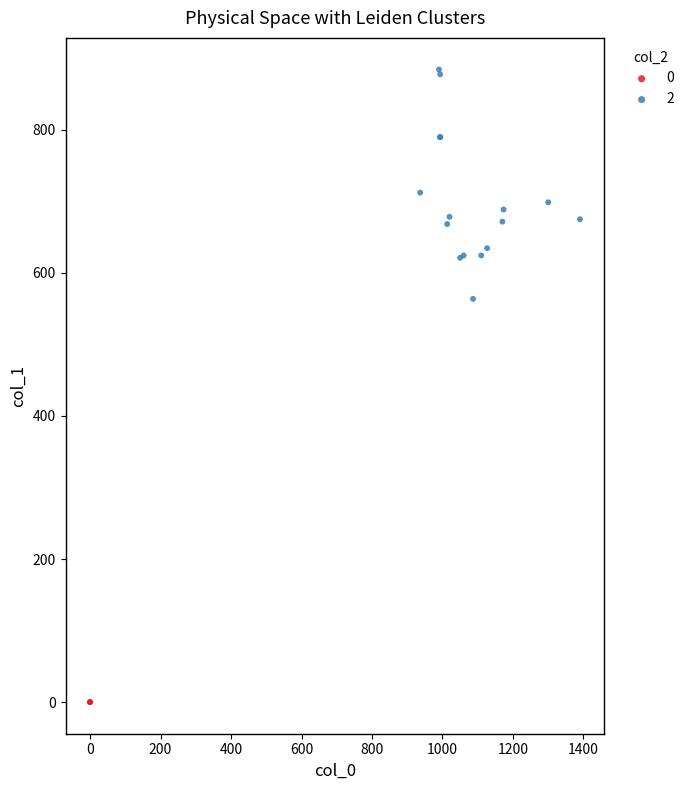

What are all the series names shown in the legend?

0, 2